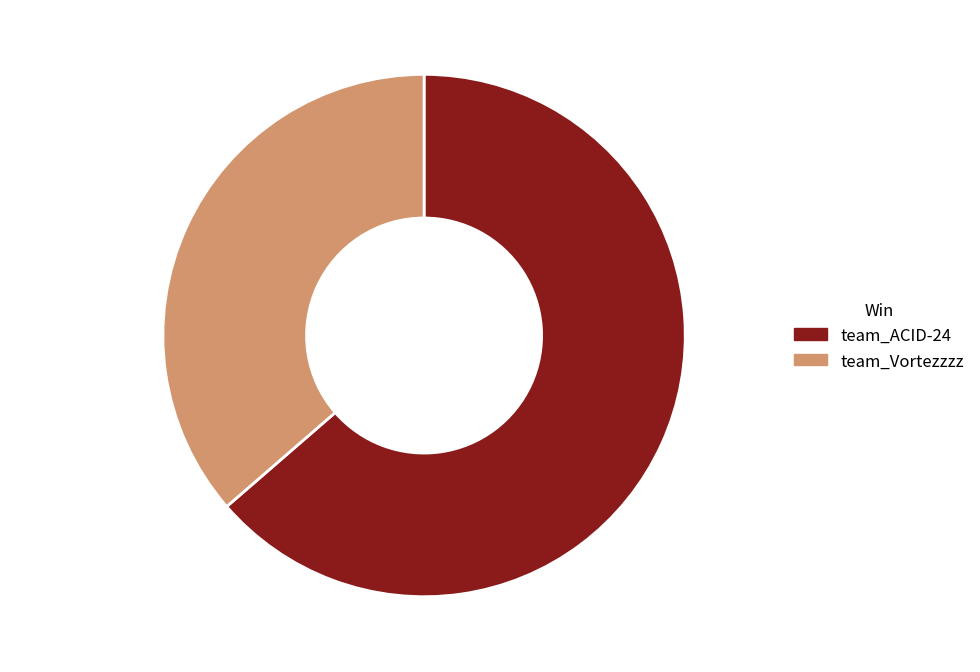

To the nearest percent, what is the difference between the largest and smallest slice percentages?

27%